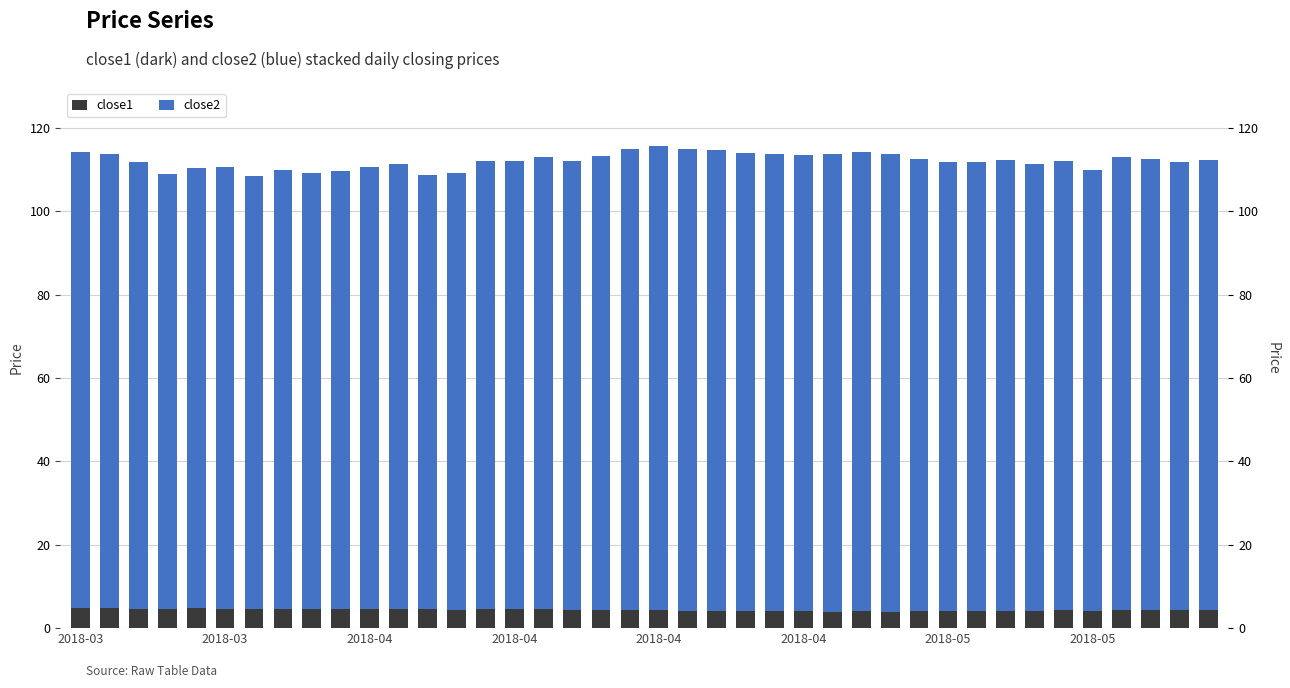

What is the sum of the close2 values at 2018-04 and 15?

213.4